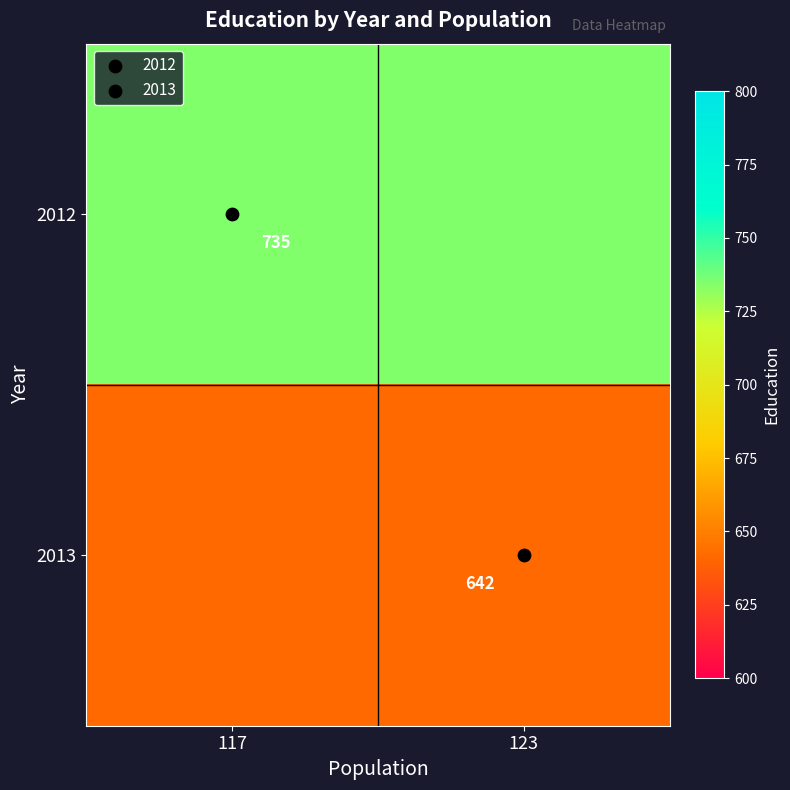

At which label does 2013 reach its minimum?

117